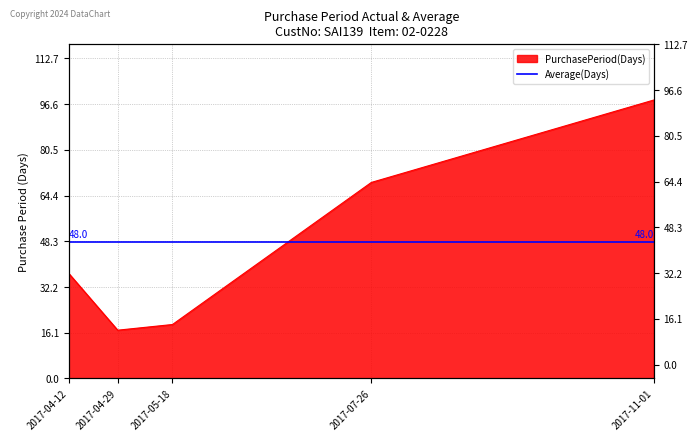

Is it true that the value at 2017-04-12 is 37?

True